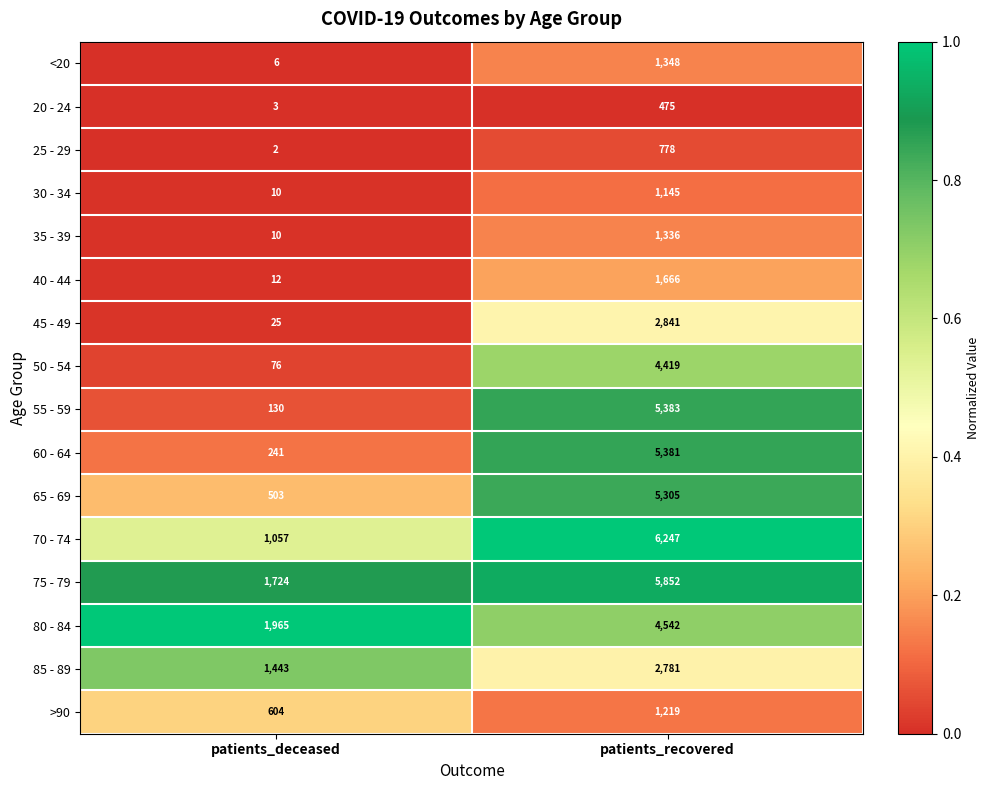

What is the total value across all series at patients_recovered?

50718